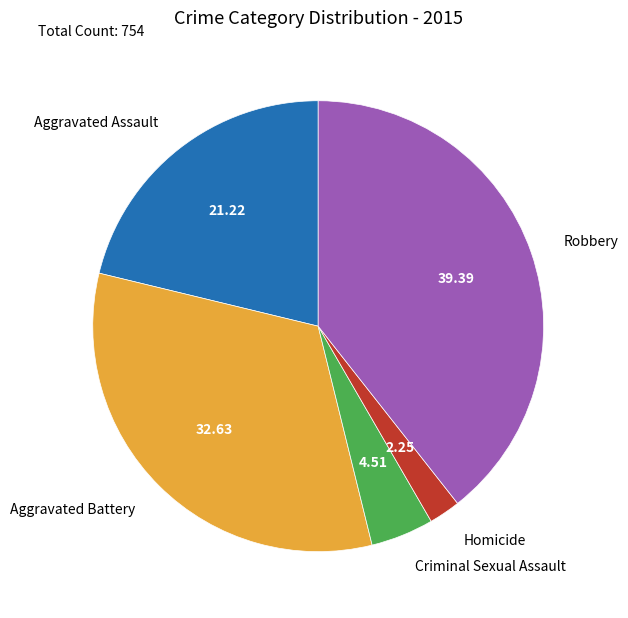

Does any single category account for the majority?

No